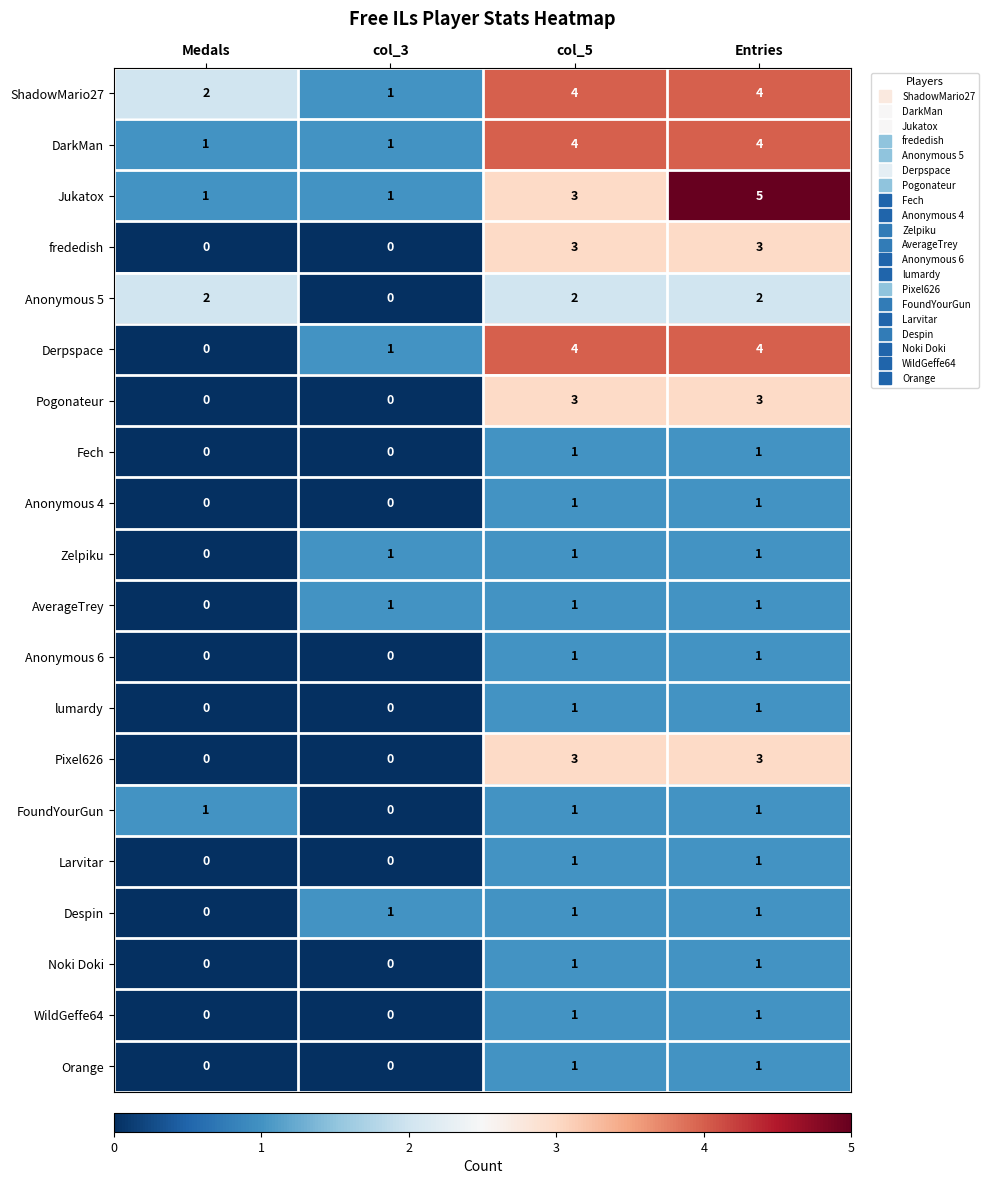

What is the highest value of the Pixel626 series?

3